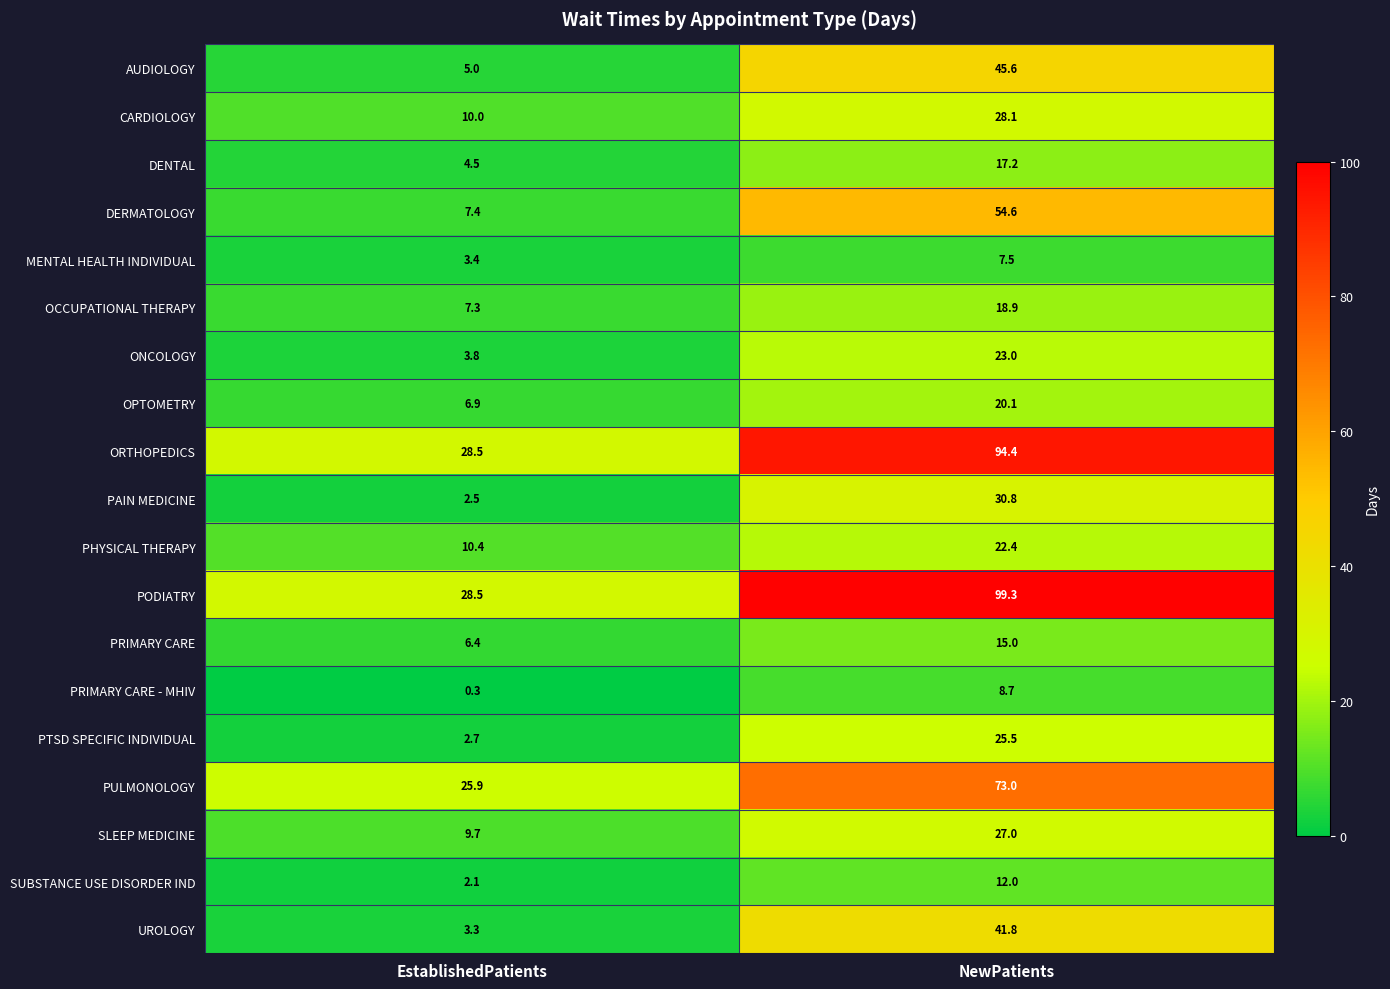

Is it true that OPTOMETRY equals 6.9 at EstablishedPatients?

True